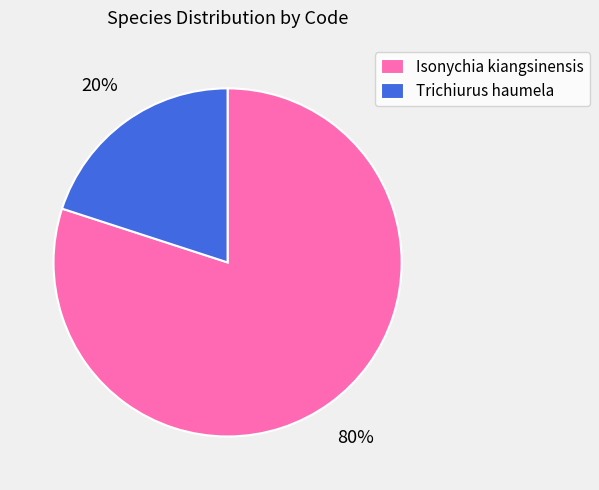

Is it true that Isonychia kiangsinensis is 26% of the pie?

False